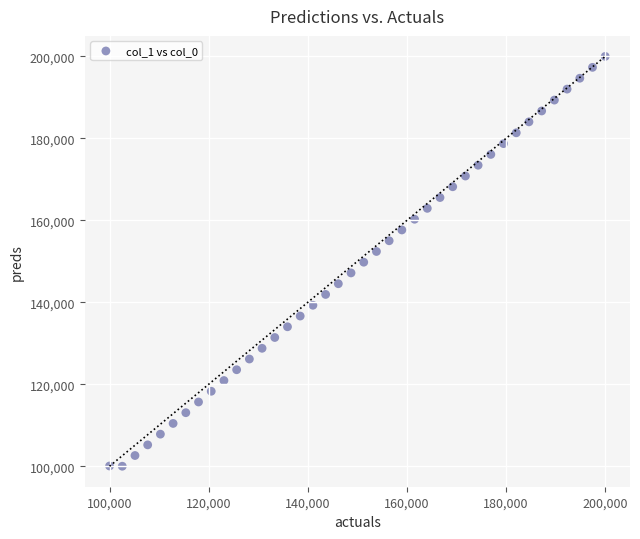

What is the range of X values (max minus min)?

100000.0